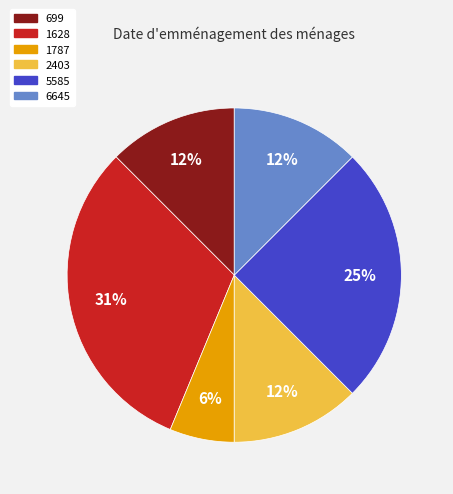

Between 1628 and 2403, which is larger?

1628